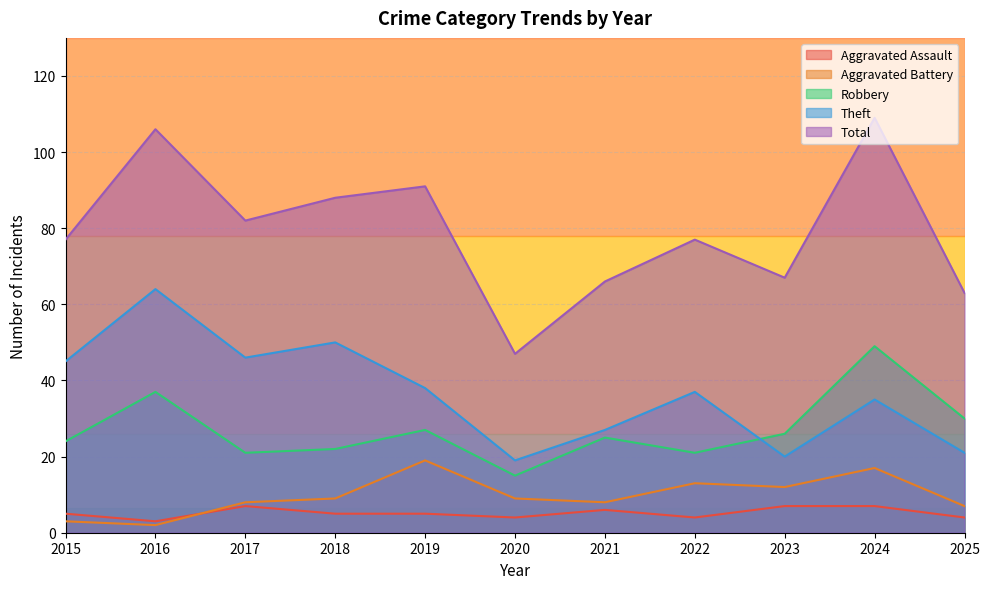

True or false: Aggravated Assault has a value of 3 at 2016.

True